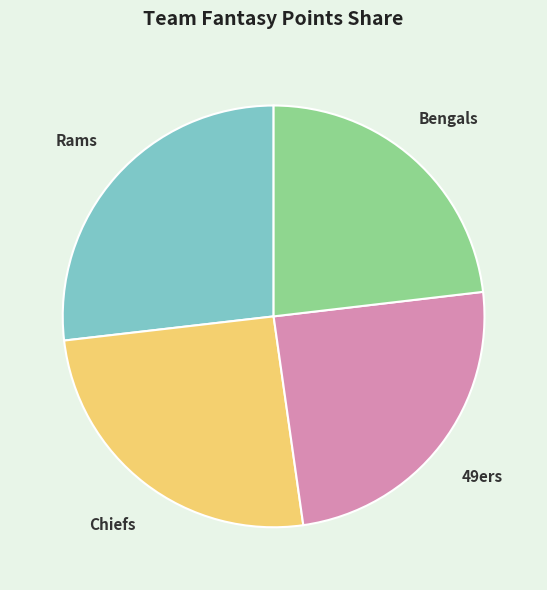

How many slices are in this pie chart?

4